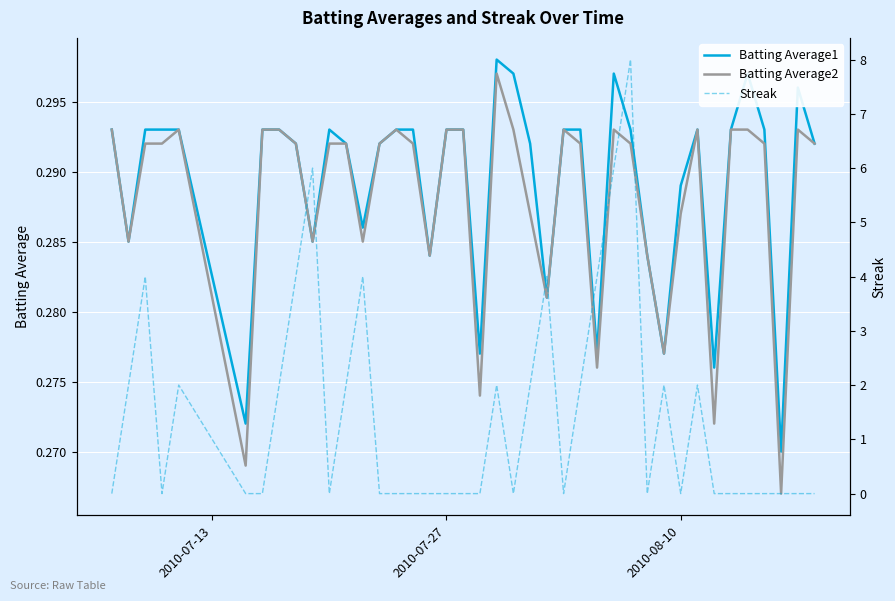

What is the lowest value of the Batting Average1 series?

0.3